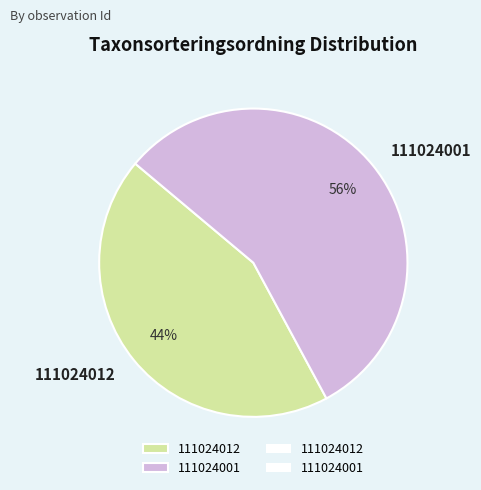

Count the number of slices in the pie.

2